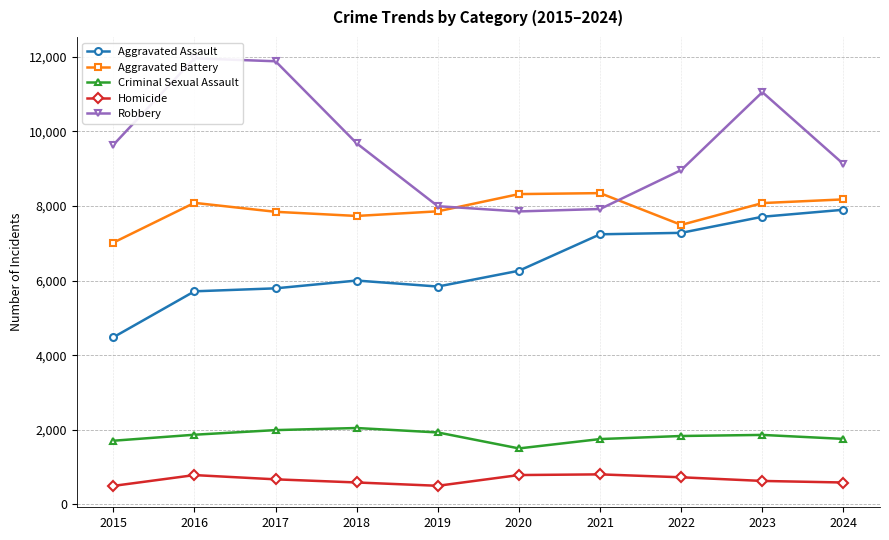

True or false: Criminal Sexual Assault and Robbery intersect in this chart.

False